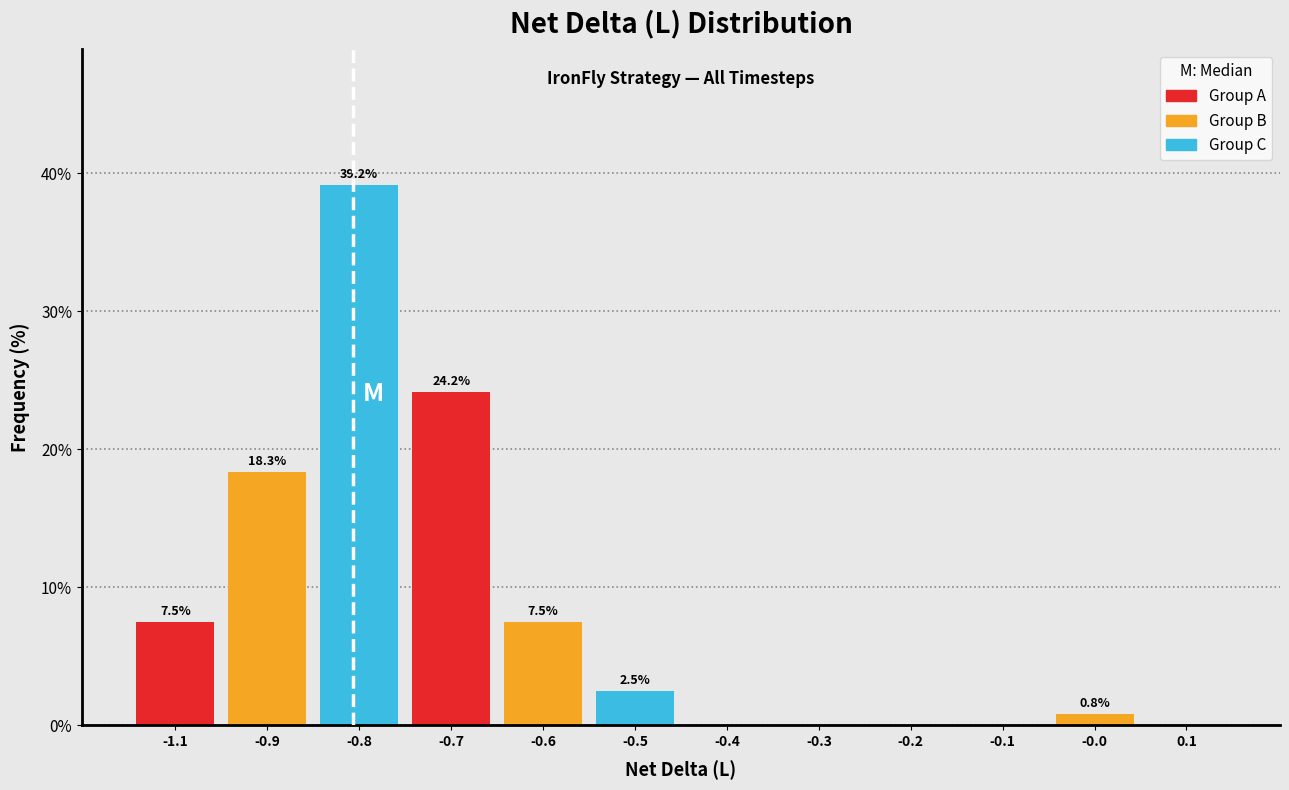

Reading right to left, what are all the values shown in this chart?

0.1=0.0	-0.0=0.8	-0.1=0.0	-0.2=0.0	-0.3=0.0	-0.4=0.0	-0.5=2.5	-0.6=7.5	-0.7=24.2	-0.8=39.2	-0.9=18.3	-1.1=7.5